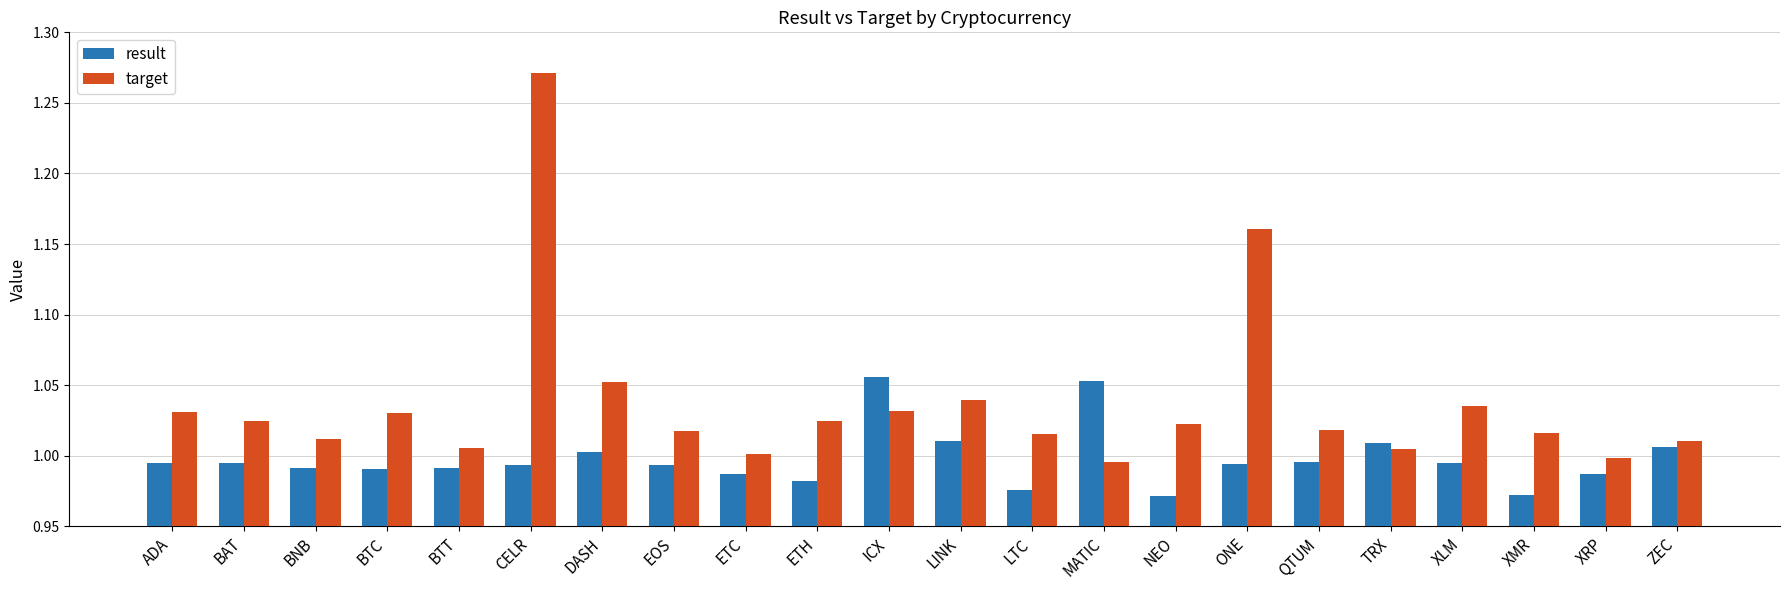

What is the label of the 12th bar from the right?

ICX